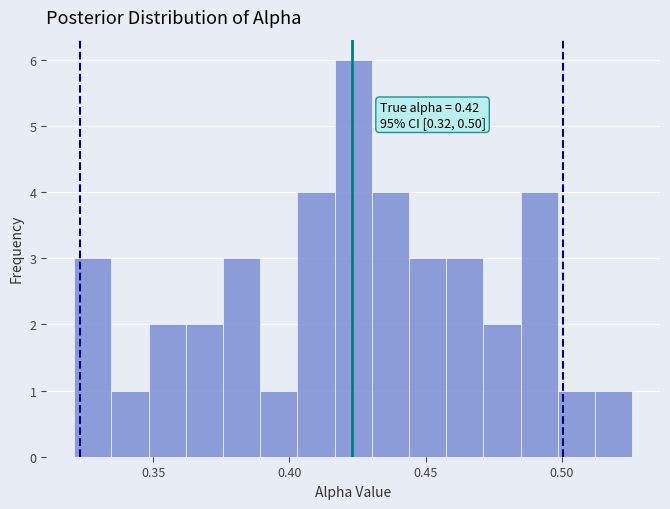

Read against the x-axis, roughly where is the centre of the tallest bar?

0.425